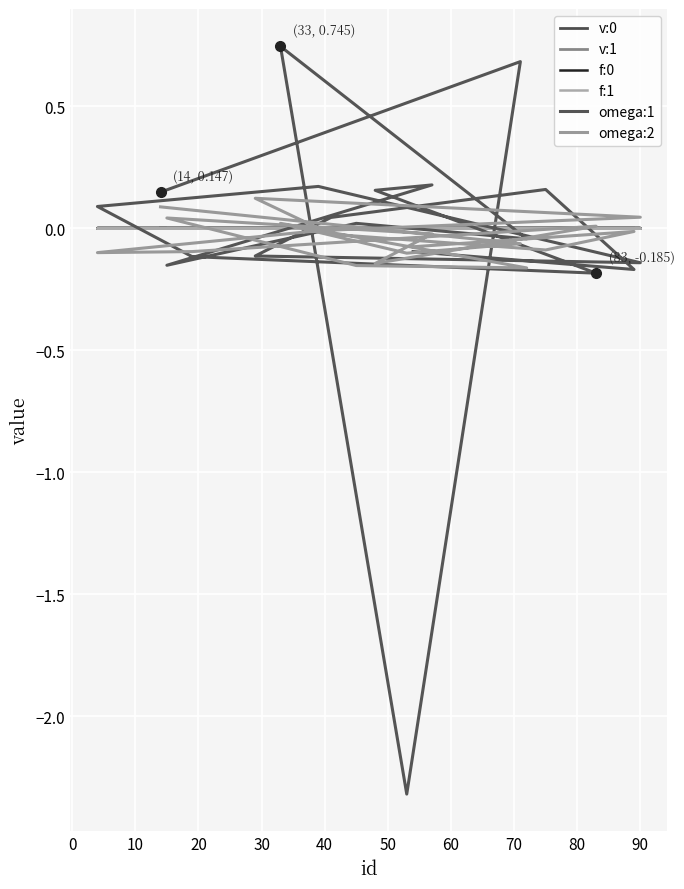

Reading right to left, what are all the values shown in this chart?

v:0: 0.0	0.0	0.0	0.0	0.0	0.0	0.0	0.0	0.0	0.0	0.0	0.0	0.0	0.0	0.0	0.0	0.0	0.0	0.0
v:1: -0.0	0.0	0.0	0.0	0.0	-0.0	-0.0	0.0	-0.0	-0.0	-0.0	0.0	-0.0	0.0	-0.0	-0.0	0.0	-0.0	0.0
f:0: 0.0	0.0	0.0	0.0	0.0	0.0	0.0	0.0	0.0	0.0	0.0	0.0	0.0	0.0	0.0	0.0	-0.0	-0.0	0.0
f:1: -0.0	-0.0	0.0	0.0	-0.0	-0.0	-0.0	-0.0	-0.0	-0.0	-0.0	-0.0	-0.0	-0.0	-0.0	-0.0	-0.0	-0.0	-0.0
omega:1: -0.1	-0.2	0.2	0.0	-0.1	-0.1	0.2	0.1	-0.1	-0.2	0.2	0.2	-0.2	0.0	-0.0	0.7	-2.3	0.7	0.1
omega:2: -0.1	-0.0	-0.1	-0.0	0.1	0.0	-0.0	-0.1	-0.1	0.0	-0.1	-0.0	0.0	-0.2	-0.2	0.0	-0.1	-0.1	0.1